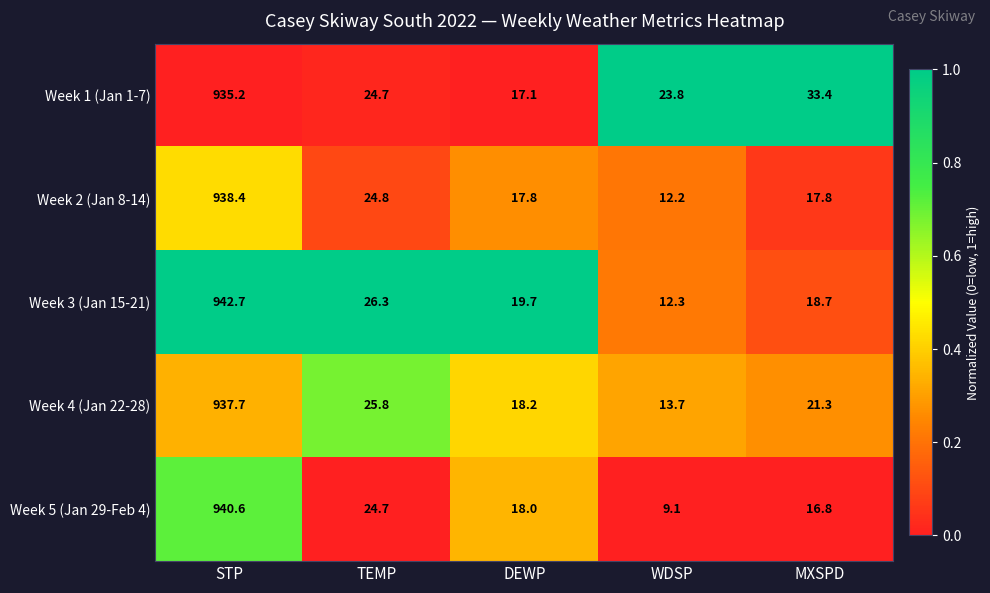

Which series has the largest total across all categories?

Week 1 (Jan 1-7)